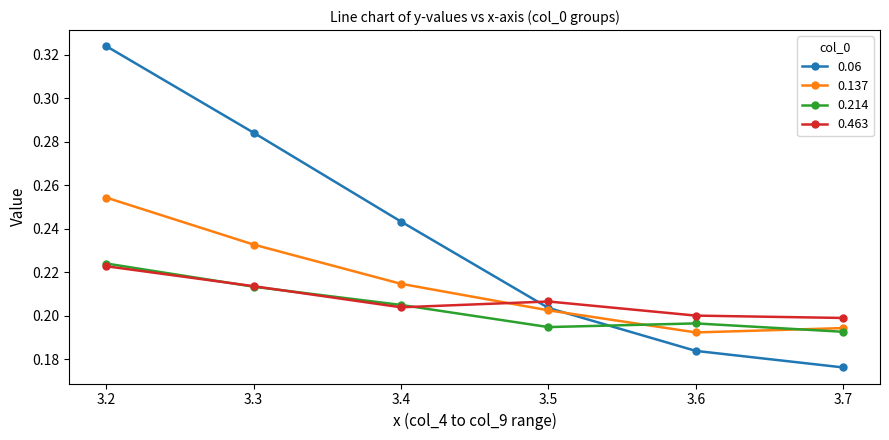

At how many categories does at least one series exceed 0?

6